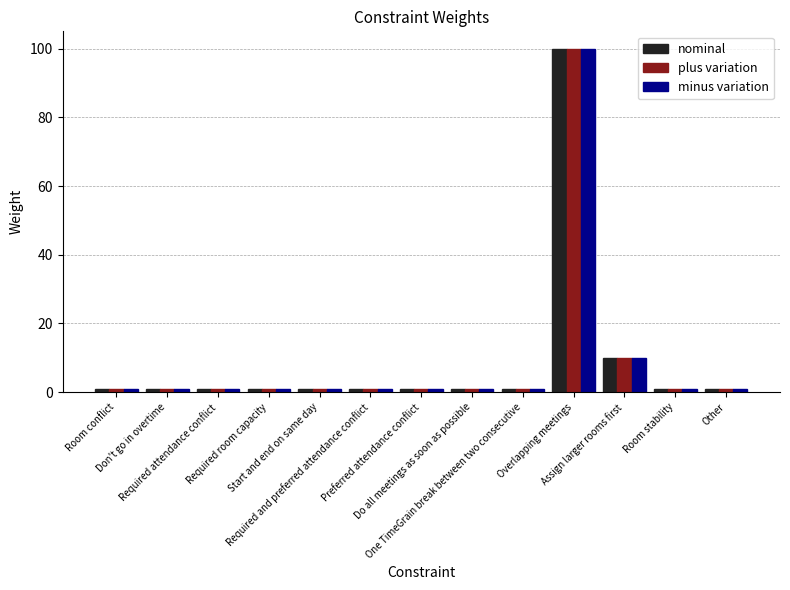

Reading left to right, what are all the values shown in this chart?

nominal: 1	1	1	1	1	1	1	1	1	100	10	1	1
plus variation: 1	1	1	1	1	1	1	1	1	100	10	1	1
minus variation: 1	1	1	1	1	1	1	1	1	100	10	1	1